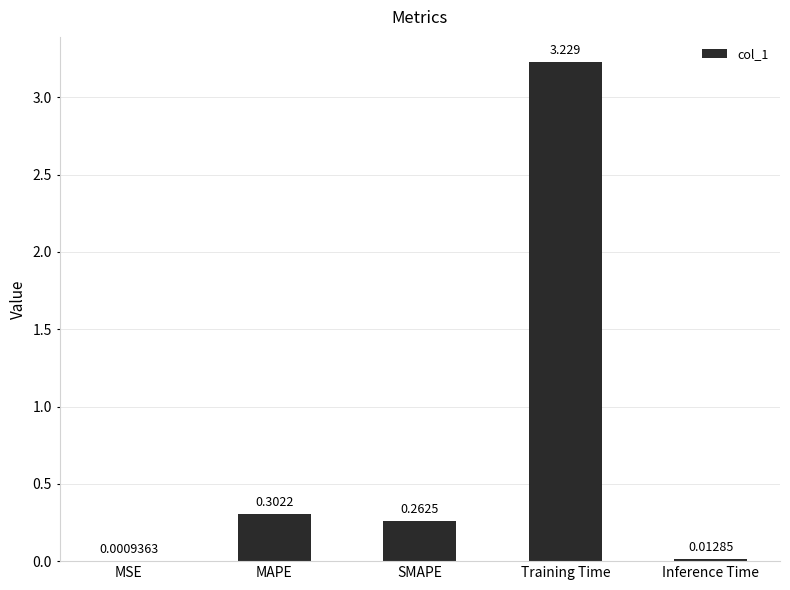

Where is the data nearest to the value 1?

MAPE